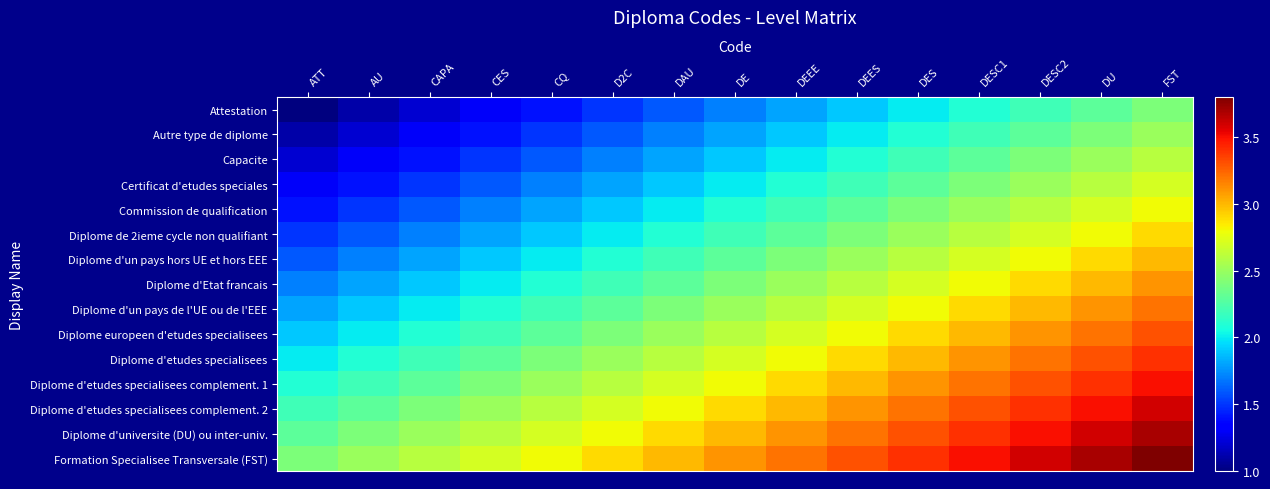

At how many categories does at least one series exceed 3?

8